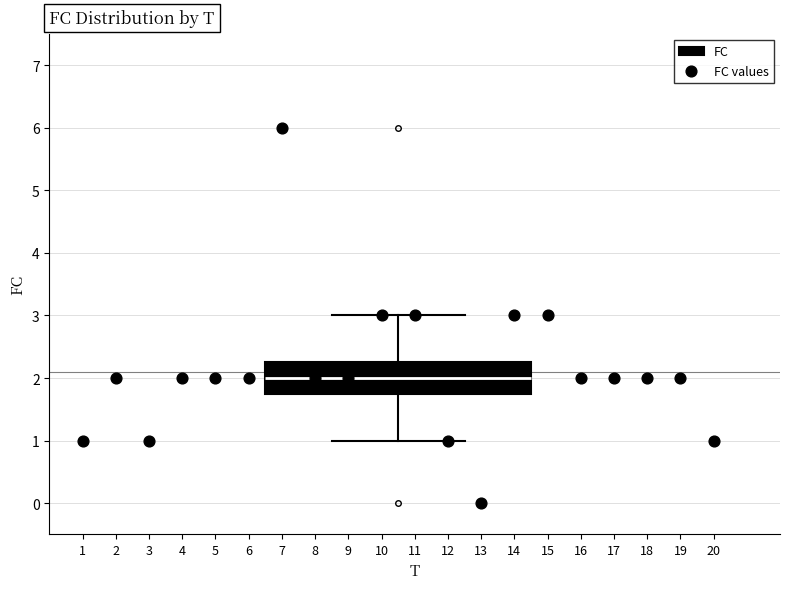

Where does the lower whisker of the box end on the y-axis? The values are not printed on the chart, so give them approximately, as read against the axis.

1.0